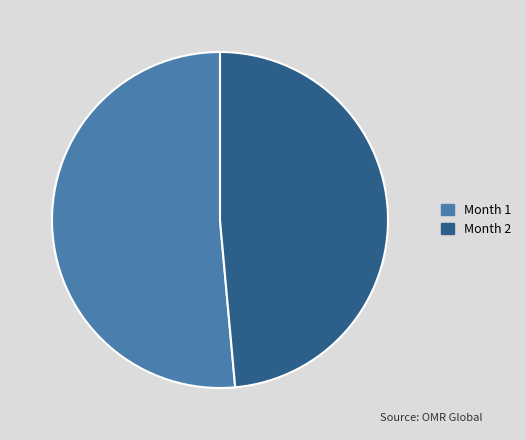

Which category has the smallest portion of the pie?

Month 2